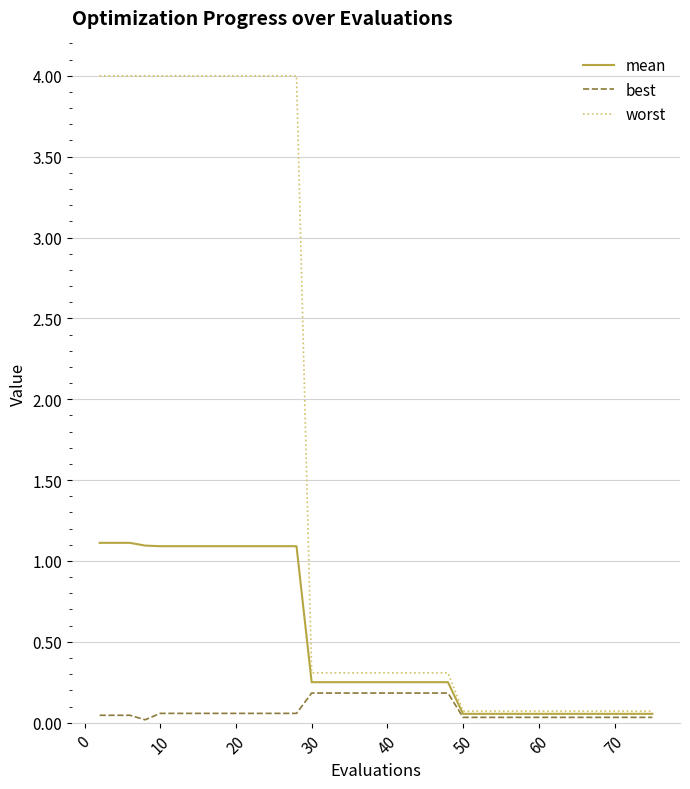

At how many categories does at least one series exceed 0?

40